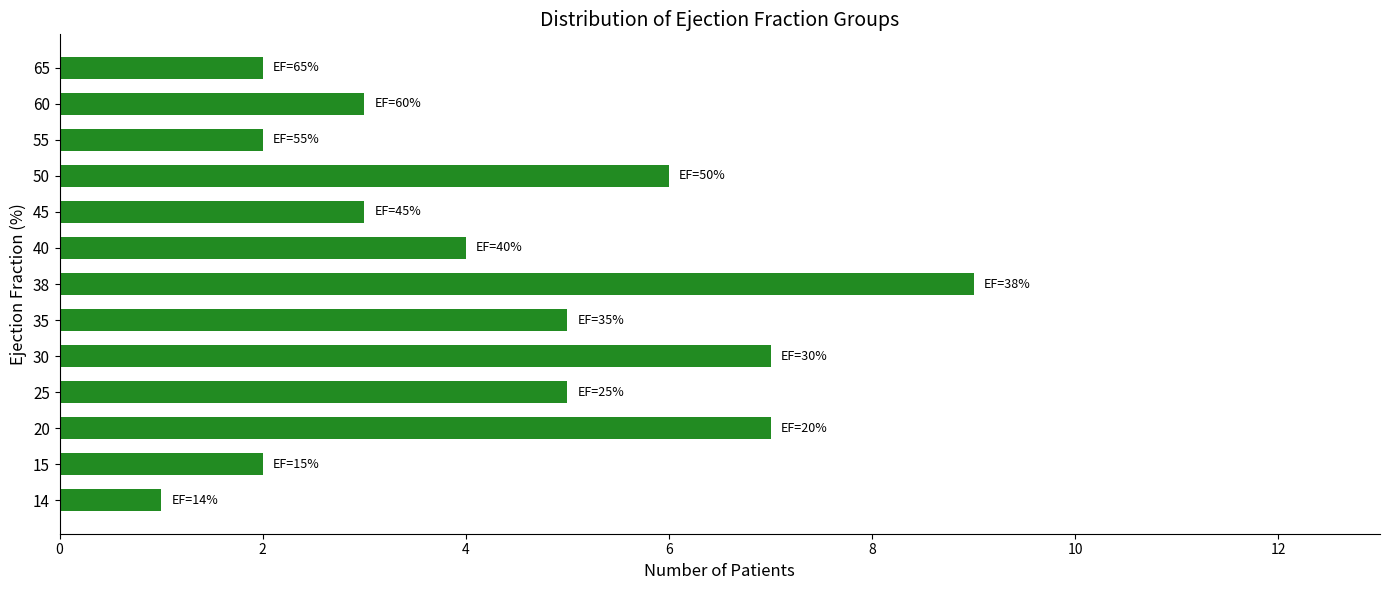

Count the values in the range 2 to 6.

9